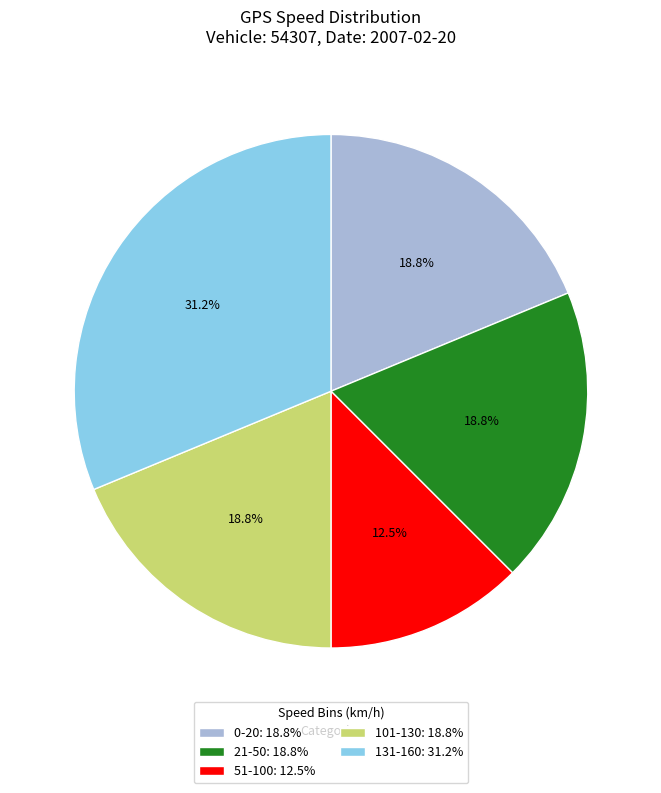

Between 0-20: 18.8% and 131-160: 31.2%, which is larger?

131-160: 31.2%